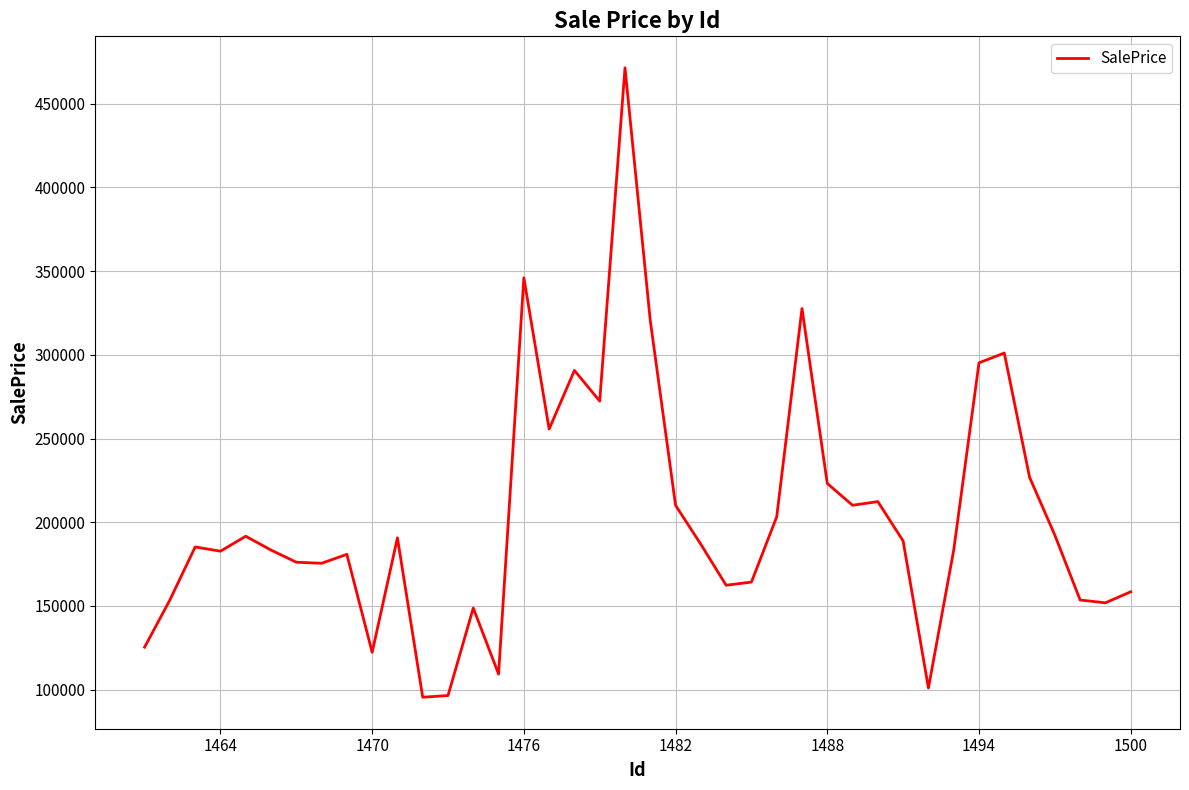

What is the minimum value shown in the chart?

95494.7